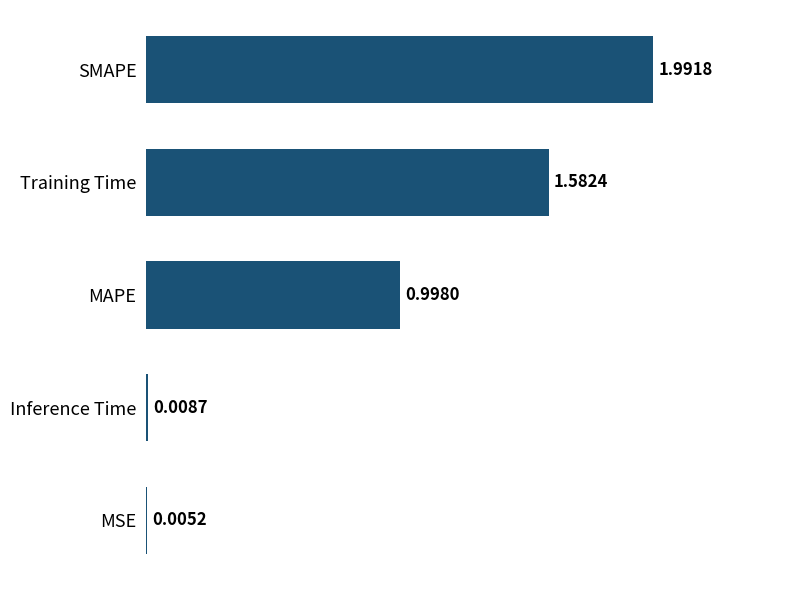

What is the sum of all values?

4.6